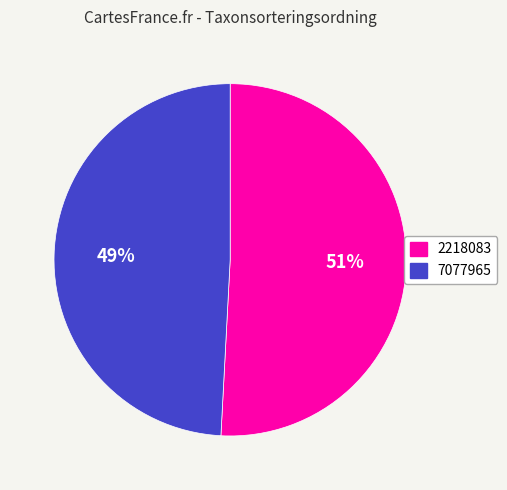

Approximately how many times larger is the value at 2218083 compared to 7077965?

1.0